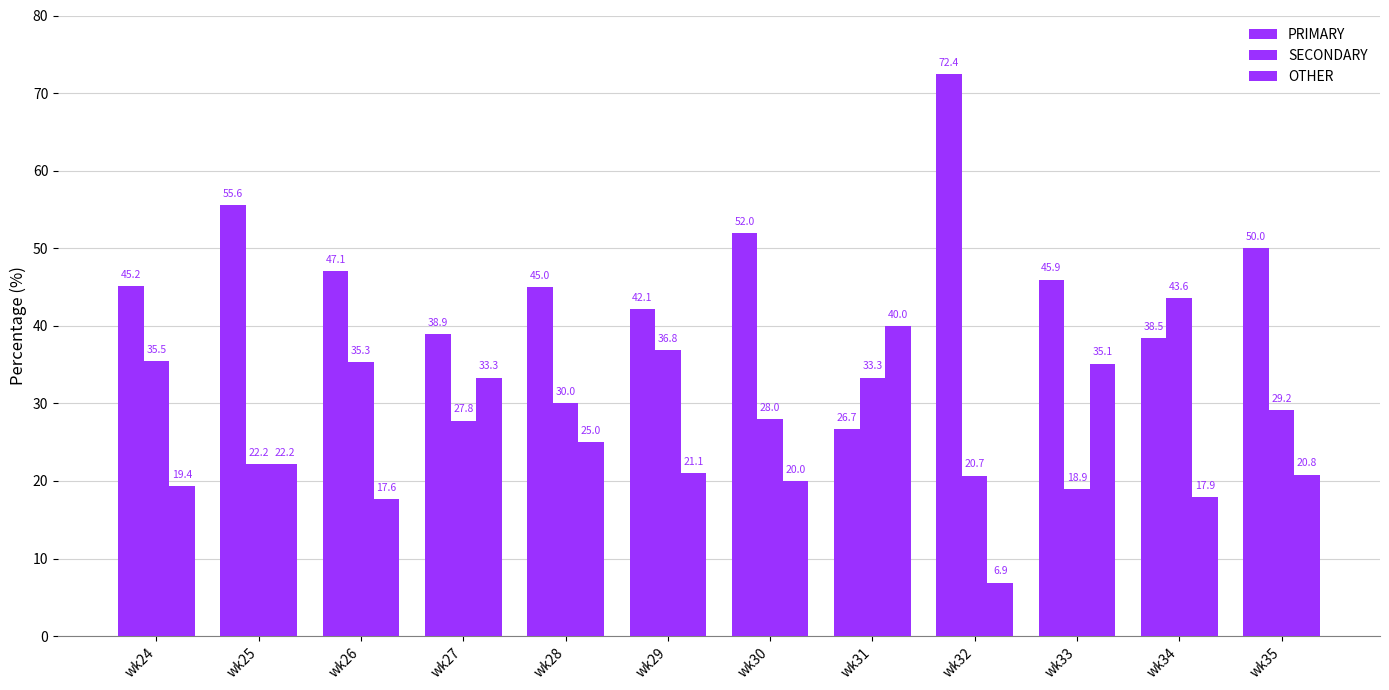

What is the difference between the maximum and minimum values in the PRIMARY series?

45.7